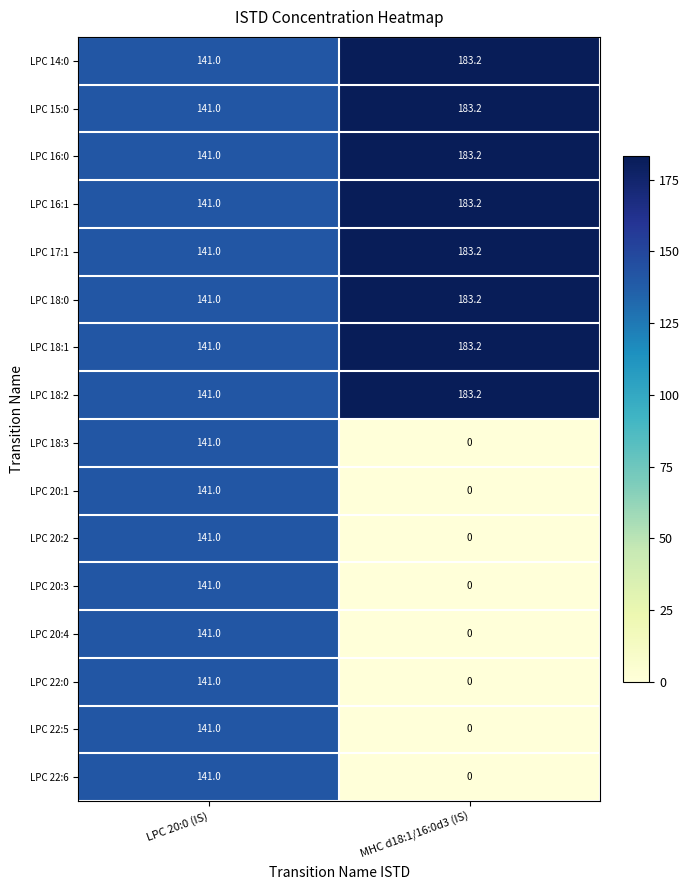

Is the value of LPC 22:6 at LPC 20:0 (IS) greater than the value of LPC 20:2 at MHC d18:1/16:0d3 (IS)?

Yes